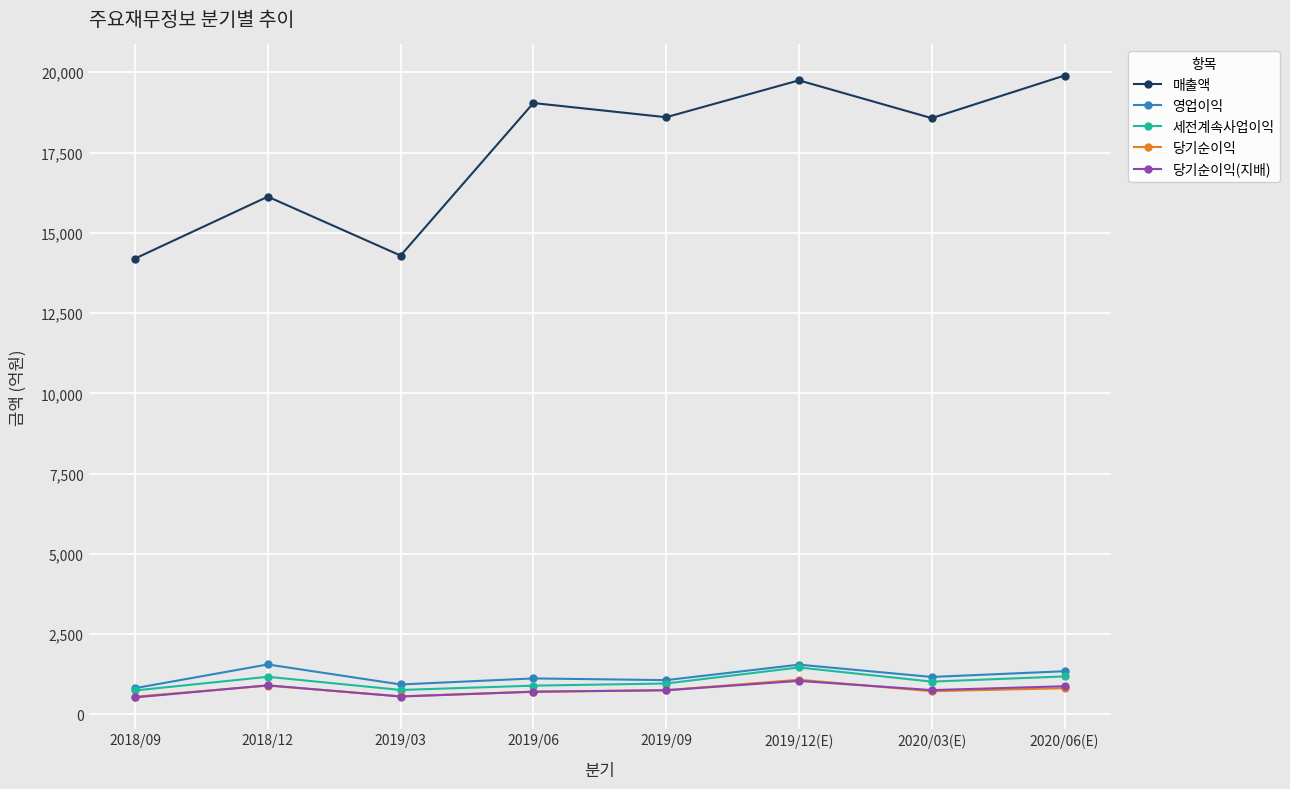

Which series has the largest total across all categories?

매출액